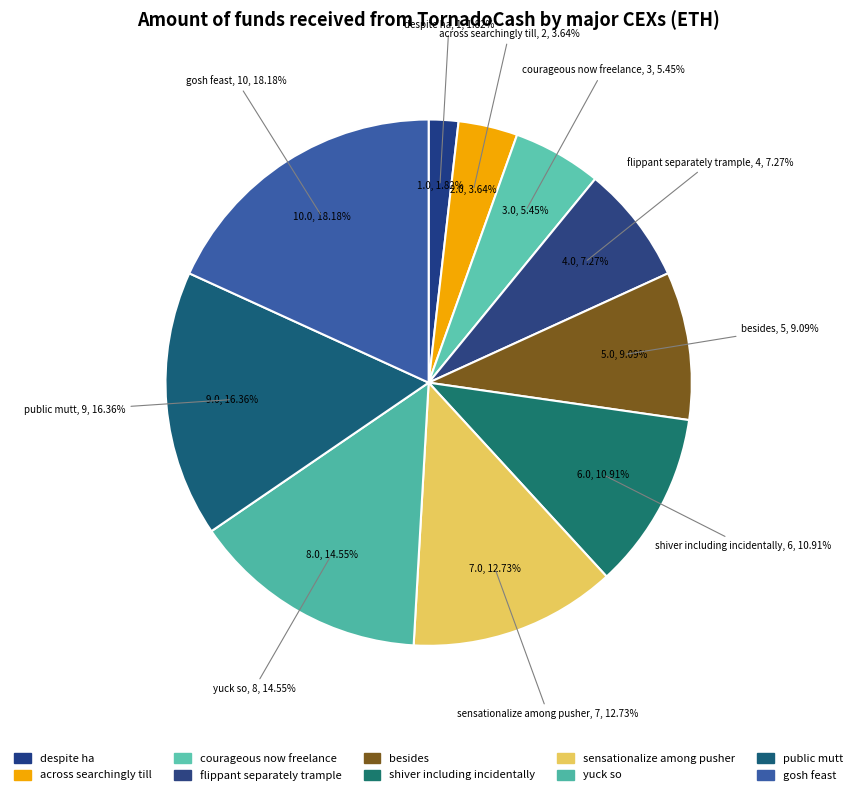

Which slice is the largest?

gosh feast